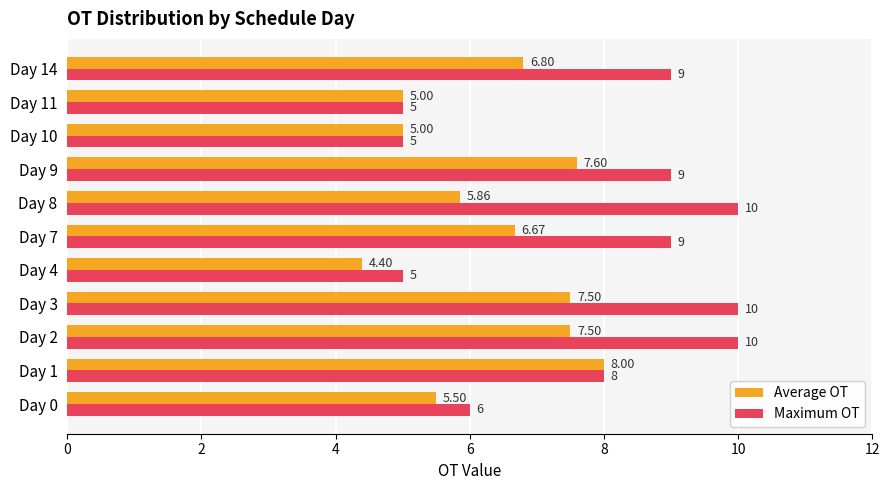

List the series in order of their peak value, lowest first.

Average OT, Maximum OT